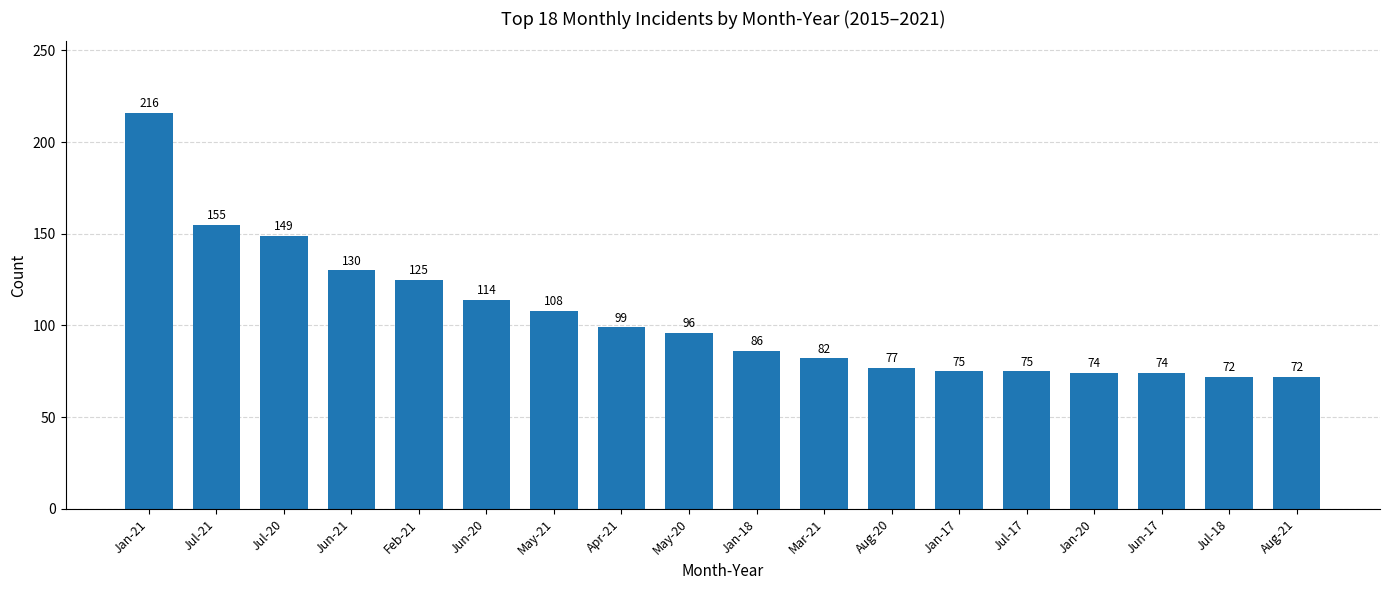

What is the average value?

104